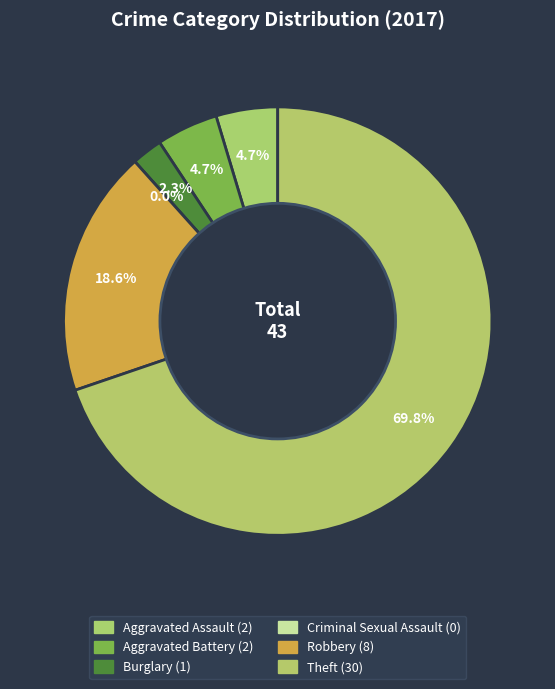

Is it true that Aggravated Assault is 5% of the pie?

True